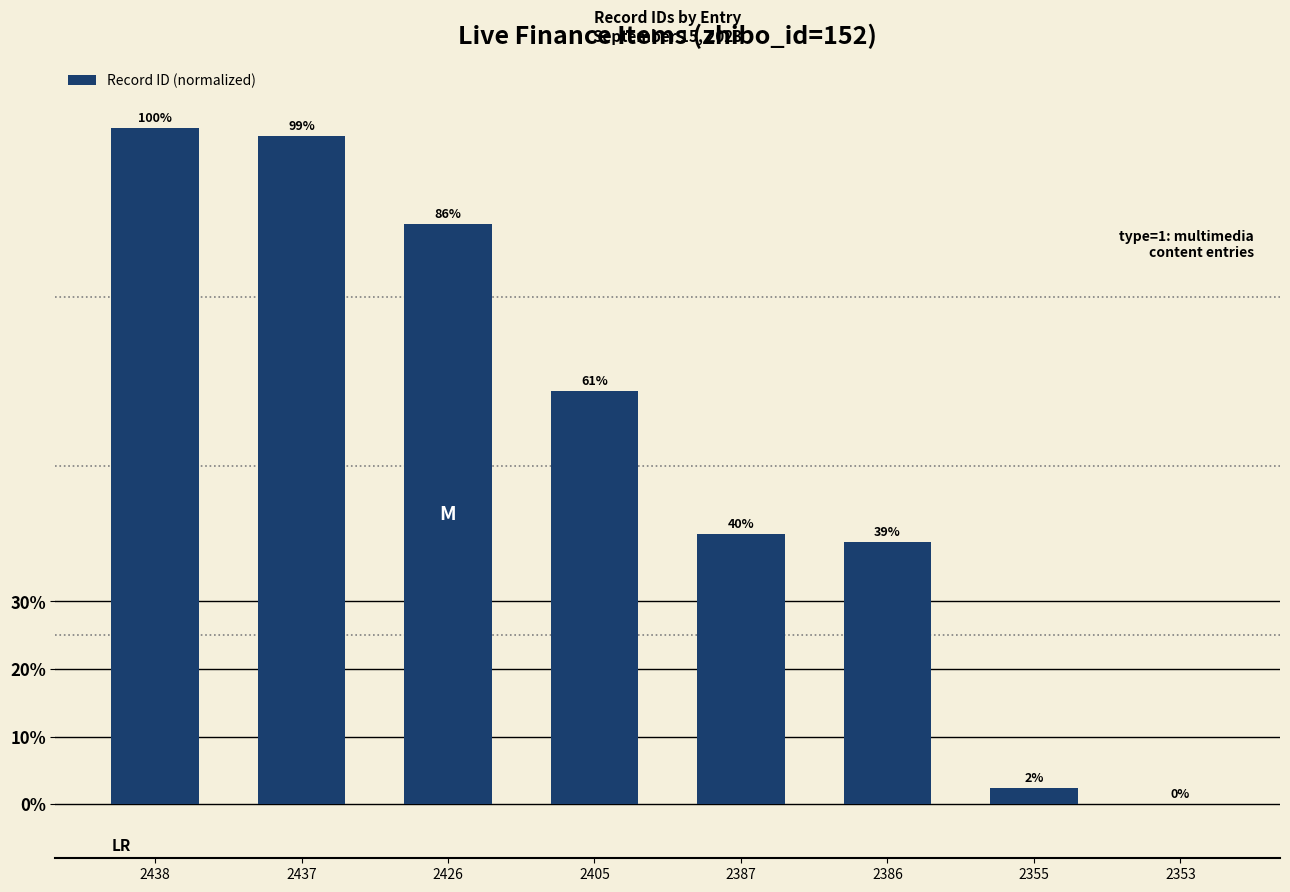

What is the ratio of the value at 2438 to the value at 2387?

2.5